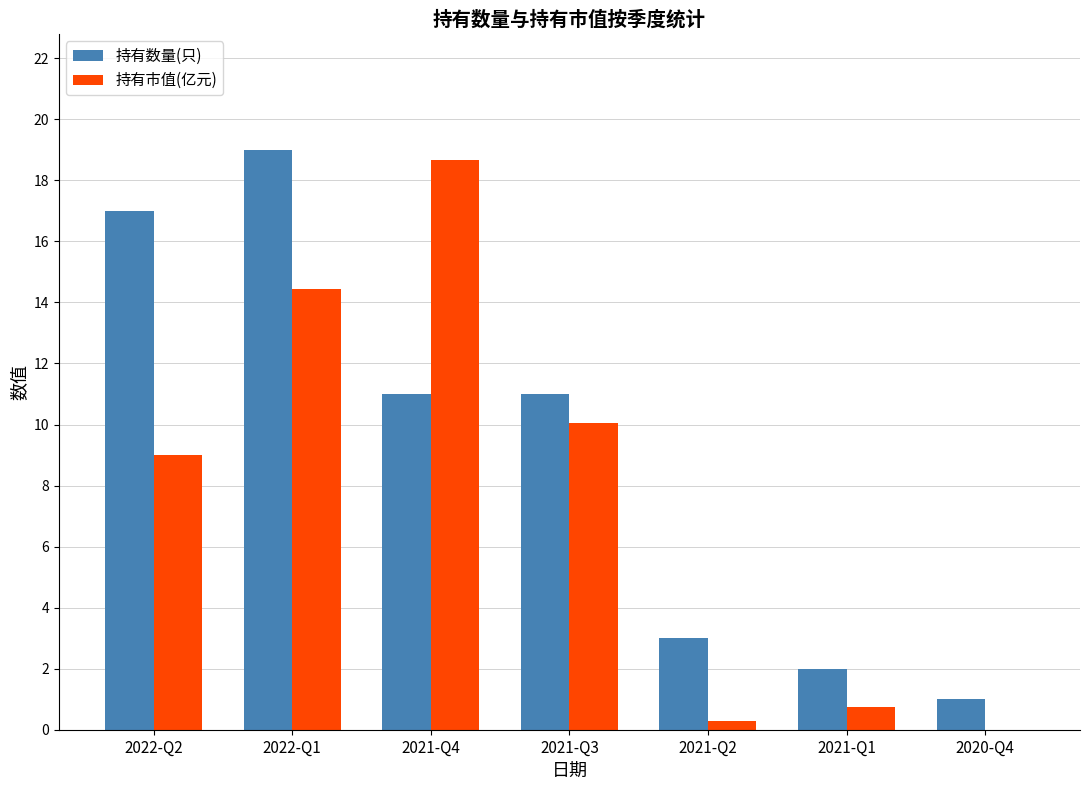

What is the maximum value for 持有数量(只)?

19.0